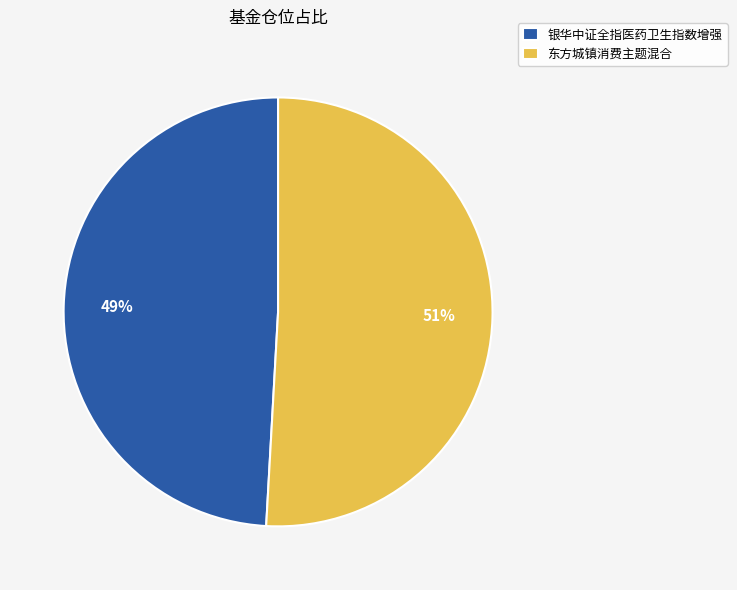

True or false: 东方城镇消费主题混合 accounts for 42% of the total.

False